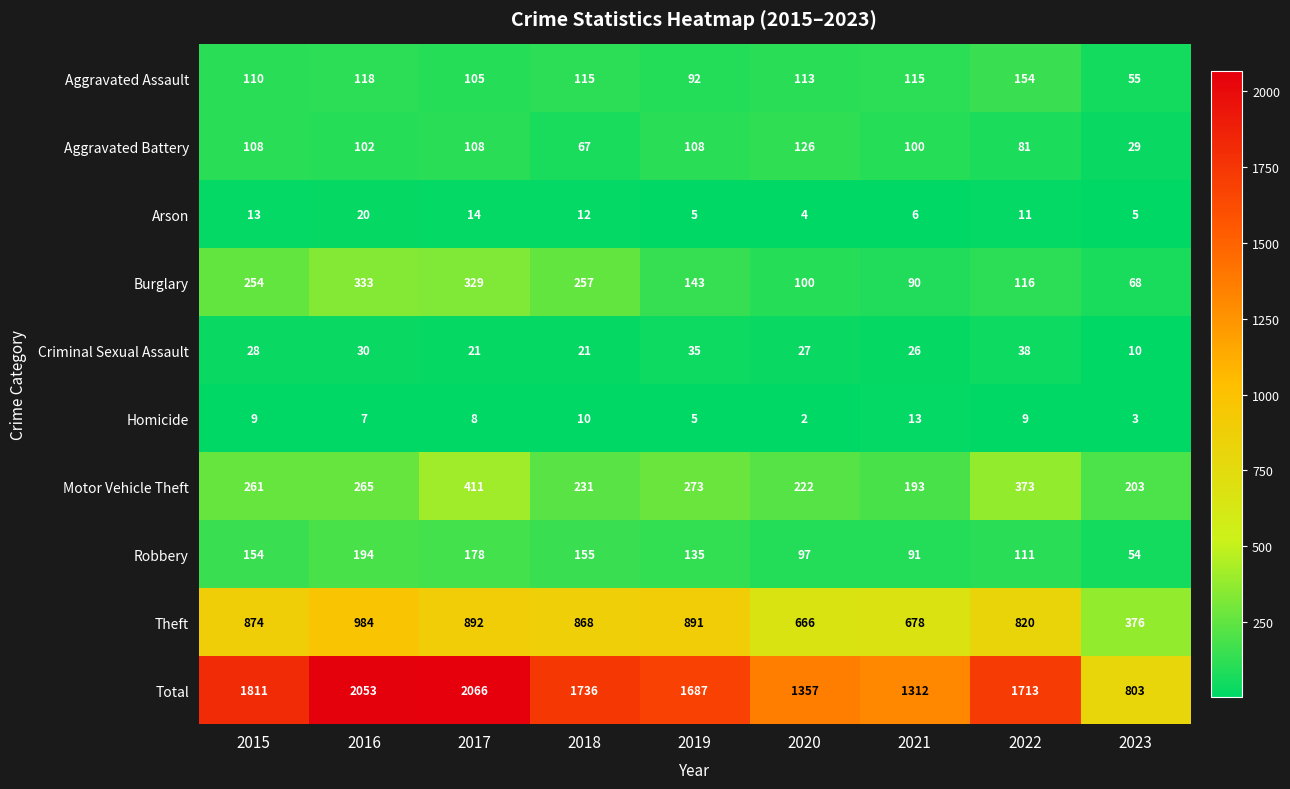

What is the difference between the second highest and minimum values in the Robbery series?

124